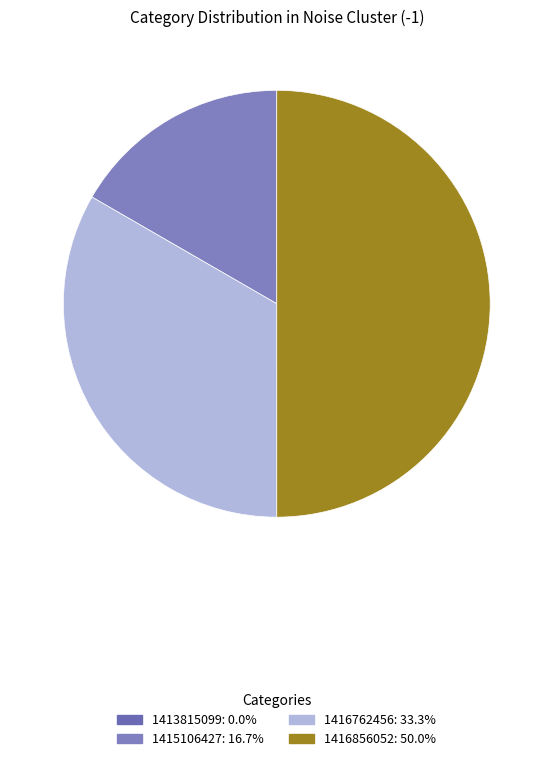

Combined, do 1413815099 and 1416762456 account for over 50%?

No